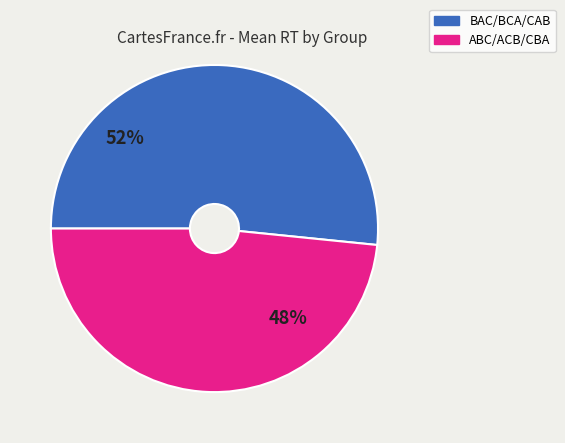

Is there a majority slice in this chart?

Yes